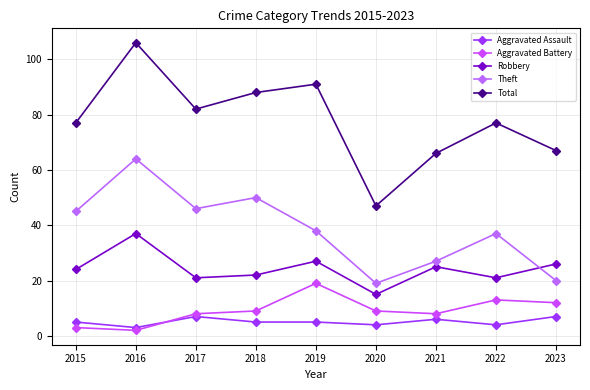

Between which two adjacent categories do Theft and Robbery first intersect?

2022 and 2023